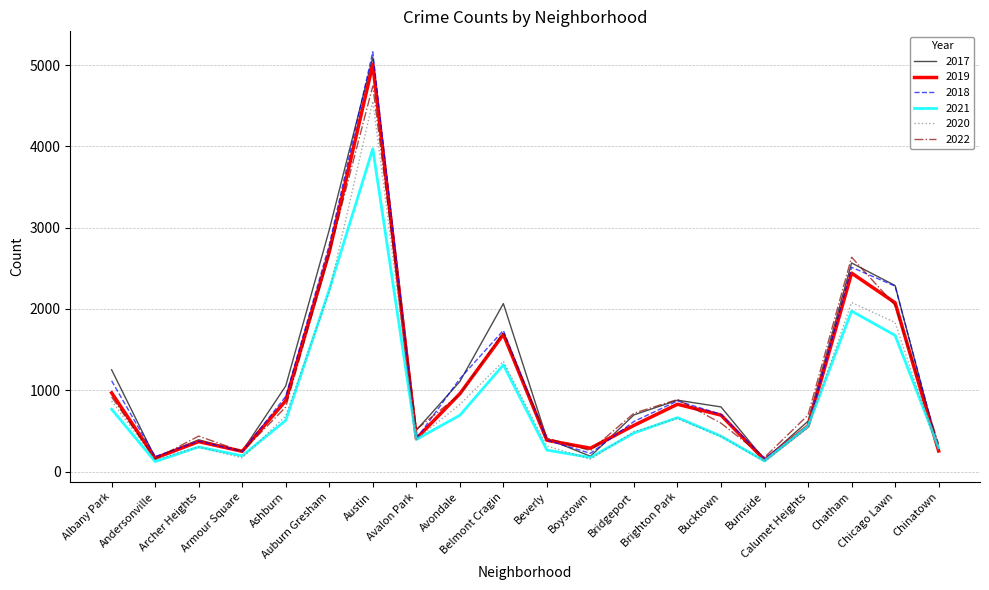

Is this an area chart (filled region under the line)?

No